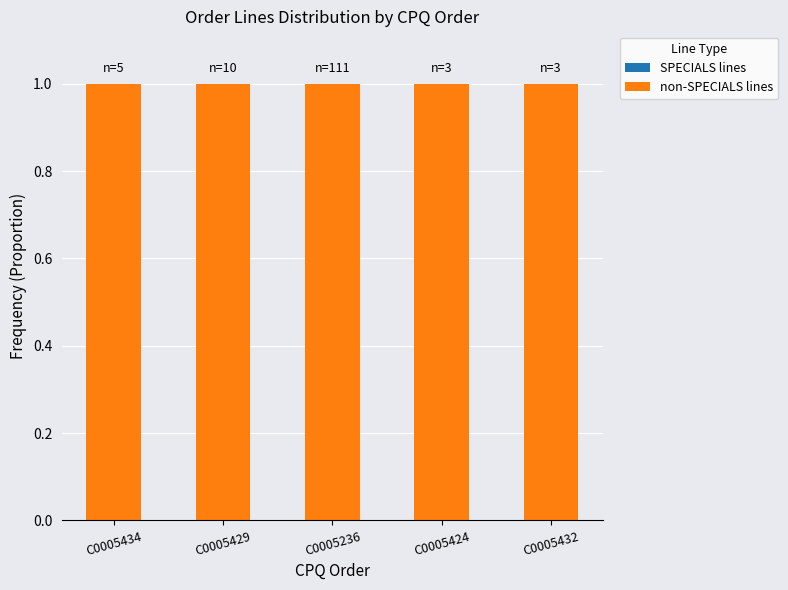

What is the label of the 1st bar from the left?

C0005434